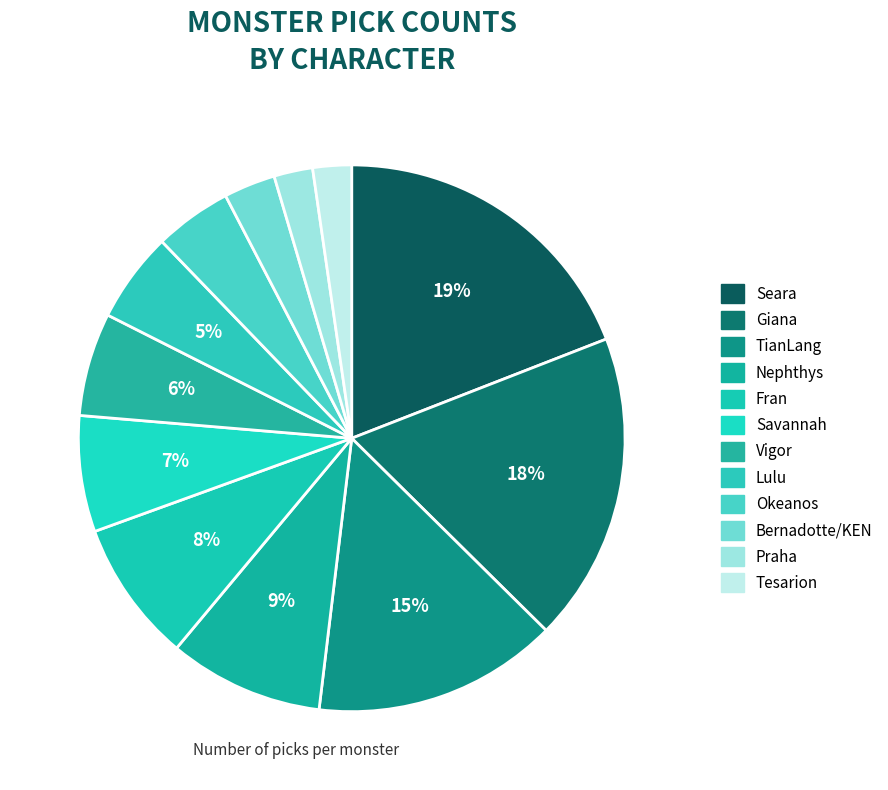

Do Tesarion and Nephthys together represent more than half of the pie?

No